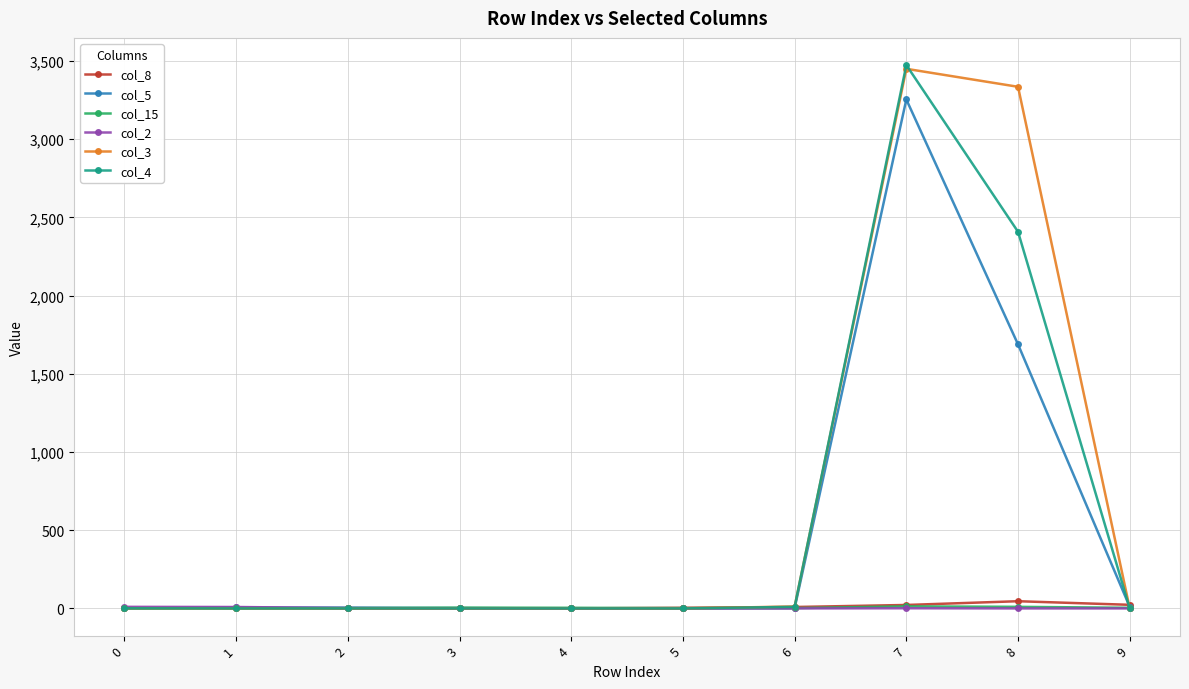

At which category is the sum across all series the highest?

7